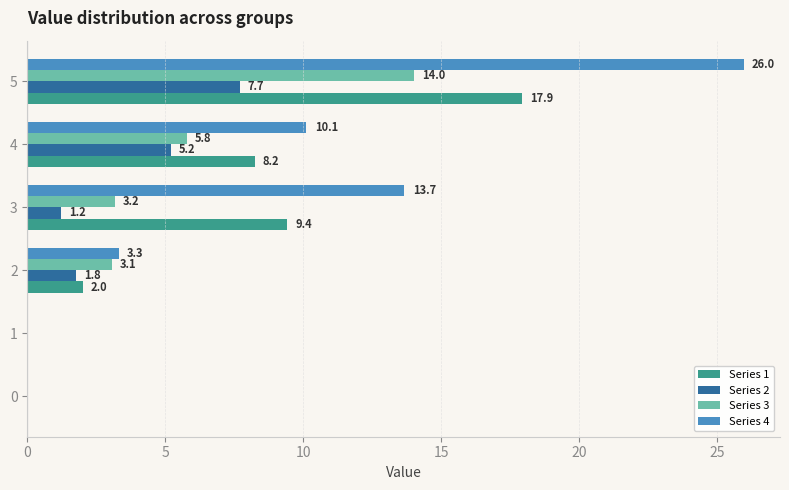

What are all the series names shown in the legend?

Series 1, Series 2, Series 3, Series 4